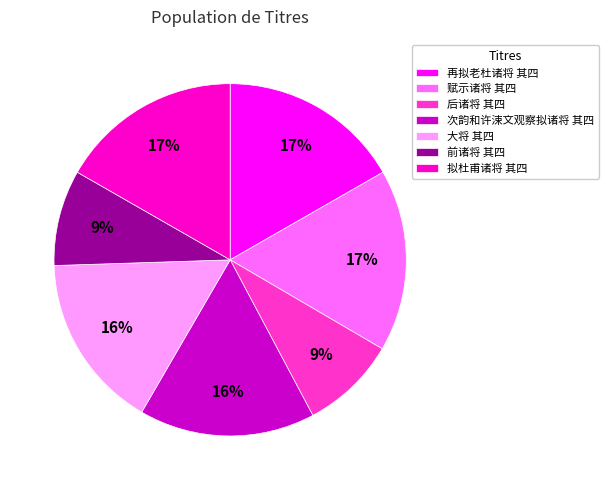

To the nearest percent, what percentage of the pie is 拟杜甫诸将 其四?

17%